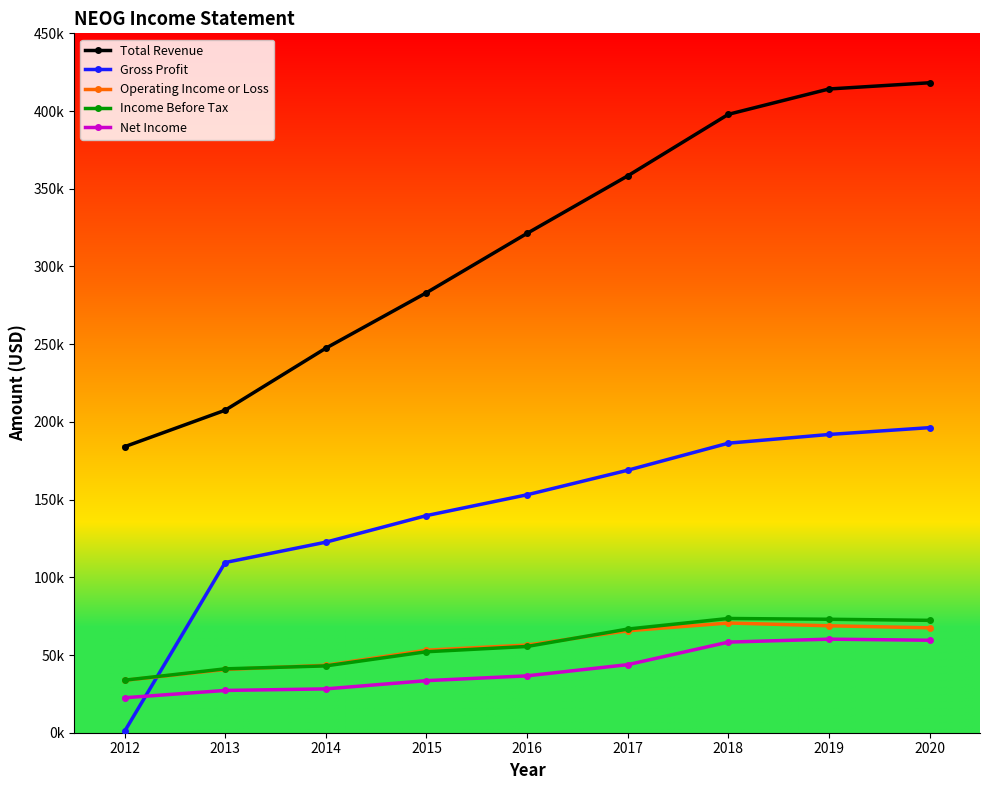

Does the chart have visible grid lines?

No